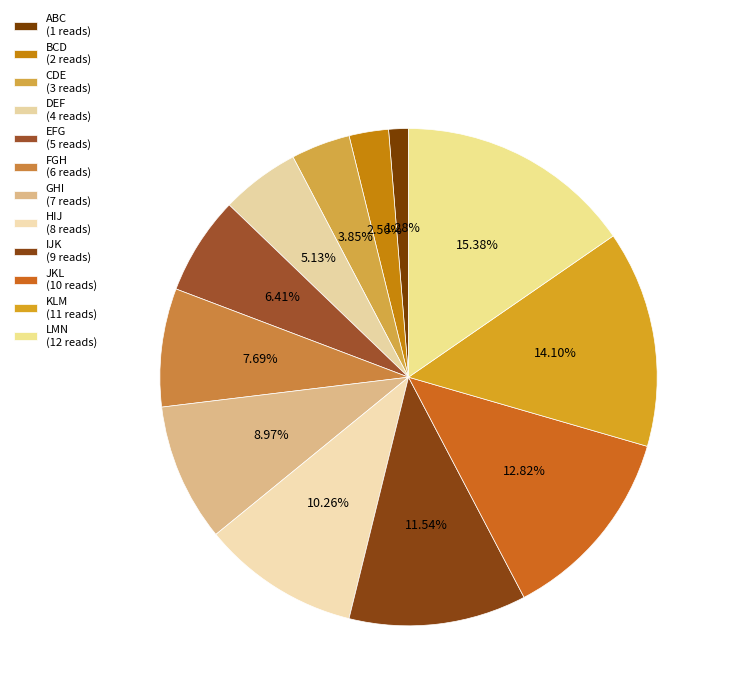

To the nearest percent, what portion does ABC represent?

1%